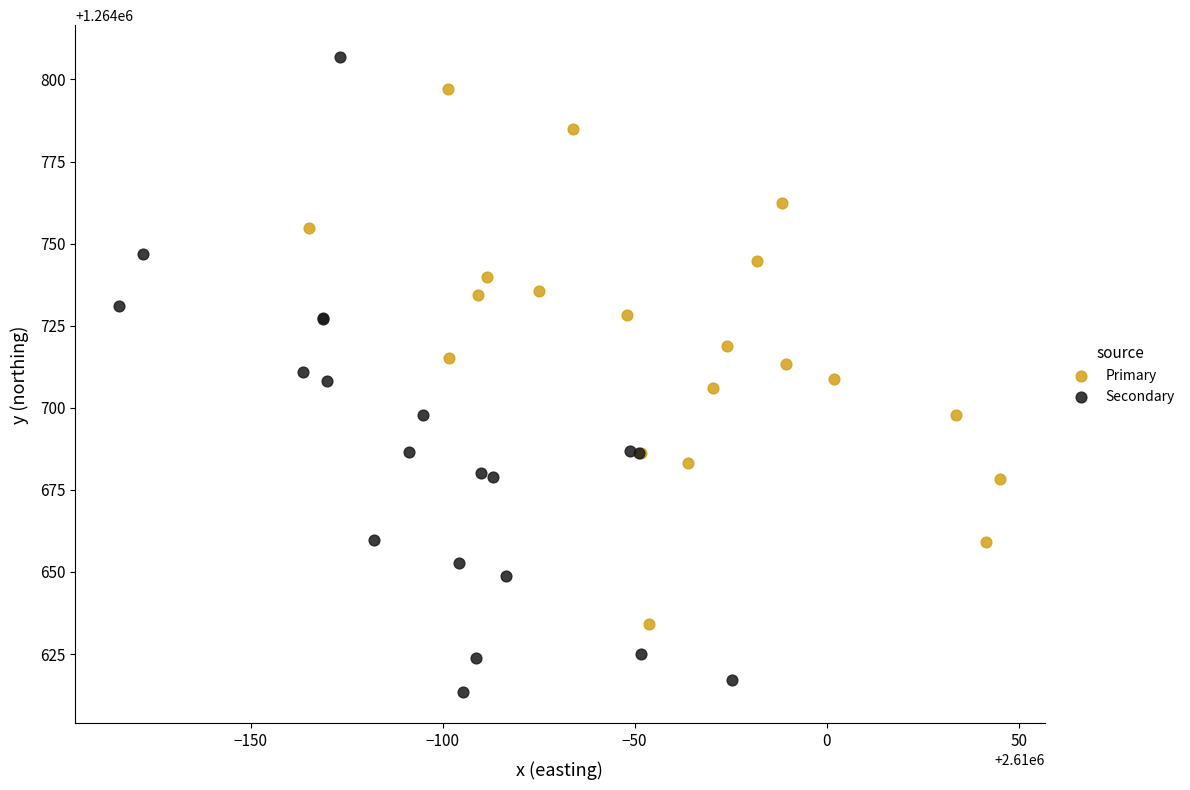

Which series contains the highest Y value?

Secondary